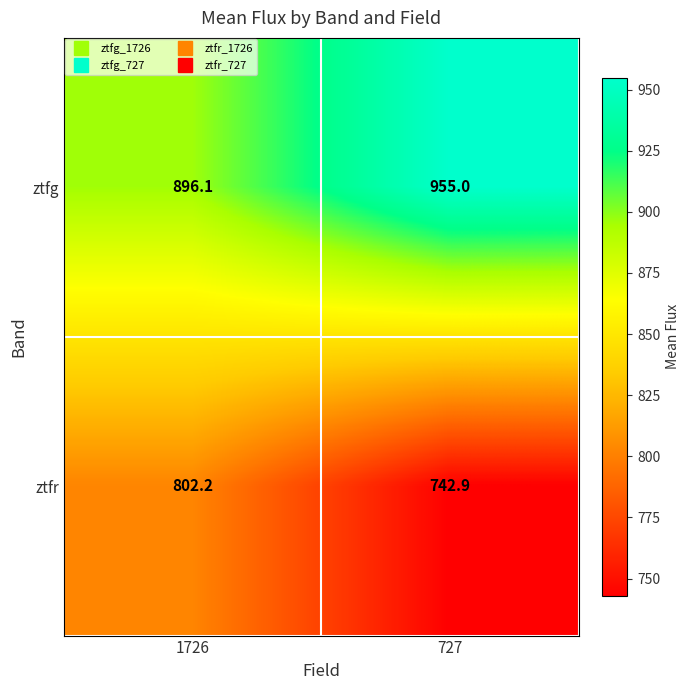

How many data points does each series have?

2